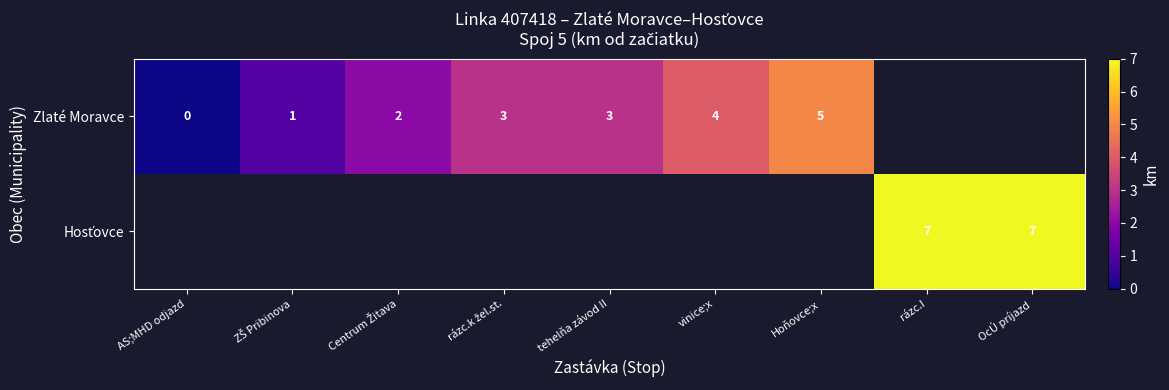

Rank the categories by Zlaté Moravce value from lowest to highest.

AS;MHD odjazd, ZŠ Pribinova, Centrum Žitava, rázc.k žel.st., tehelňa závod II, vinice;x, Hoňovce;x, rázc.I, OcÚ príjazd